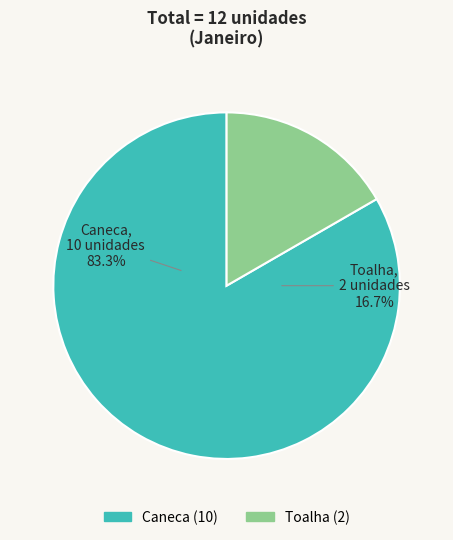

Approximately how many times larger is the value at Toalha compared to Caneca?

0.2